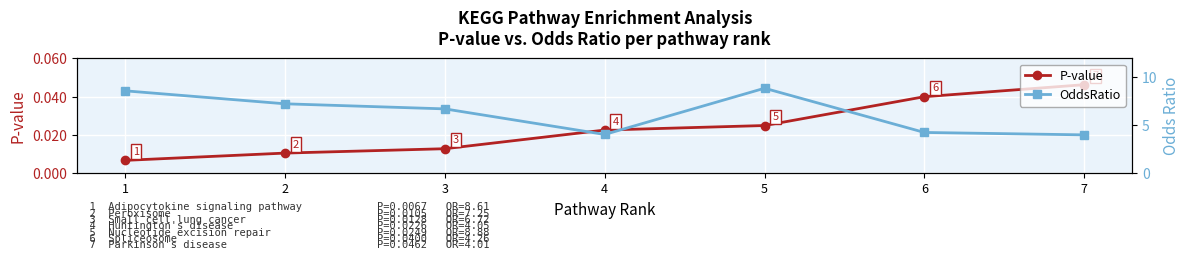

At how many categories does at least one series exceed 0?

7